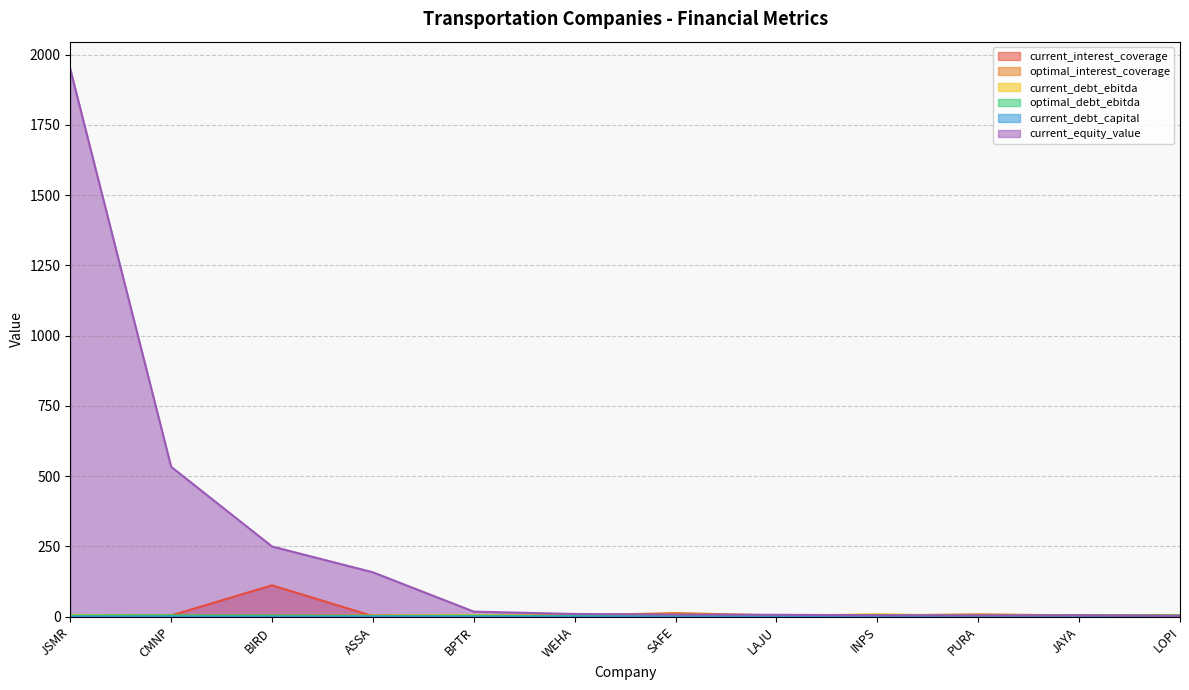

What is the highest value of the optimal_debt_ebitda series?

4.9